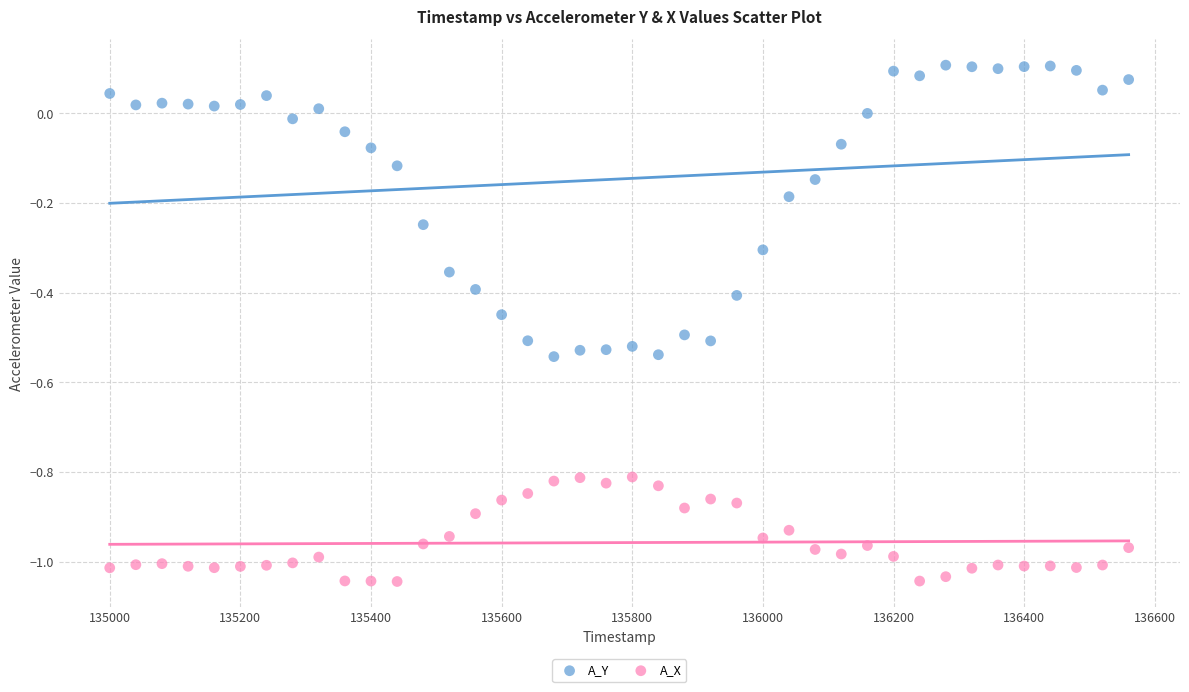

Across all data points, what is the range of X values (max minus min)?

1560.0